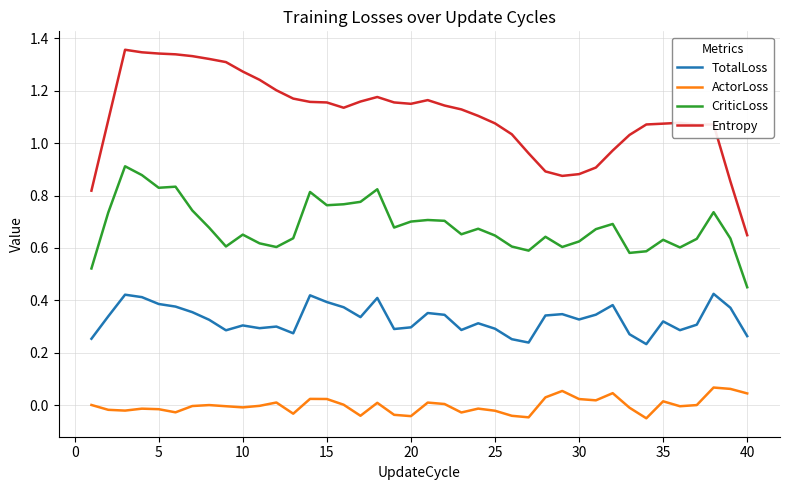

True or false: ActorLoss and Entropy intersect in this chart.

False